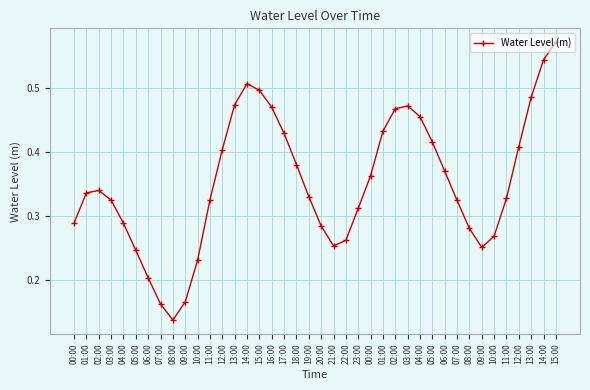

How many distinct data groups are displayed?

1